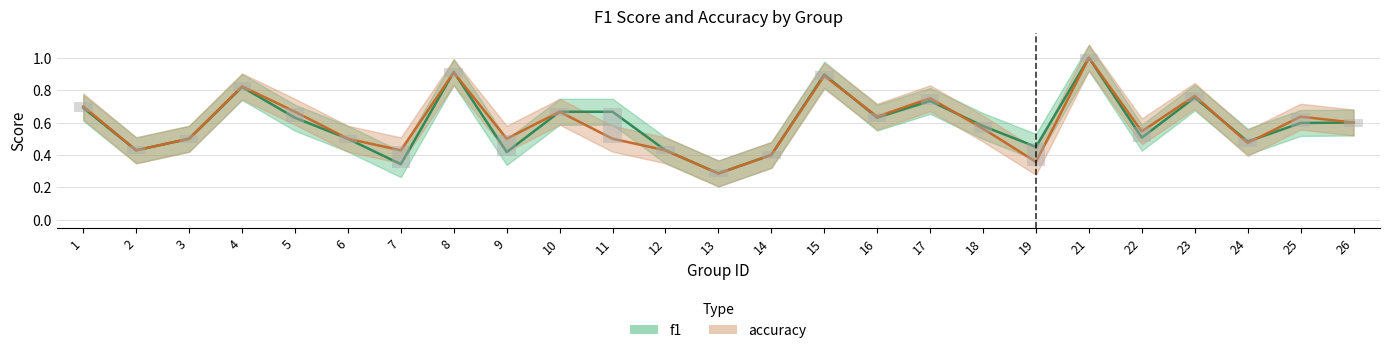

Which series changed the most between 22 and 23?

f1